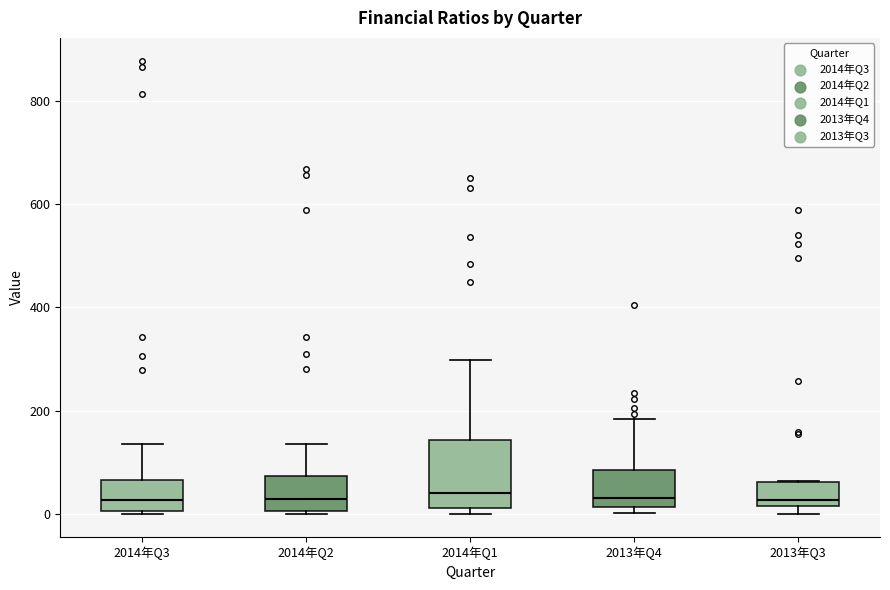

Reading left to right, transcribe this box plot: for each box, give where its median line is, the range the box spans, and where its two whiskers end, as read against the y-axis. The values are not printed on the chart, so give them approximately, as read against the axis.

2014年Q3: median 20, box 0 to 60, whiskers 0 (just below the box's lower edge) to 140
2014年Q2: median 20, box 0 to 80, whiskers 0 to 140
2014年Q1: median 40, box 20 to 140, whiskers 0 to 300
2013年Q4: median 40, box 20 to 80, whiskers 0 to 180
2013年Q3: median 20 (just above the box's lower edge), box 20 to 60, whiskers 0 to 60